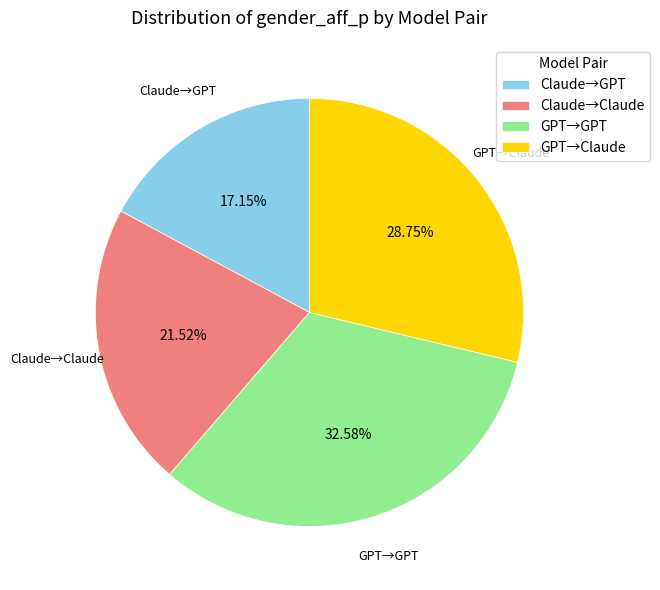

What is the smallest slice in the pie chart?

Claude→GPT